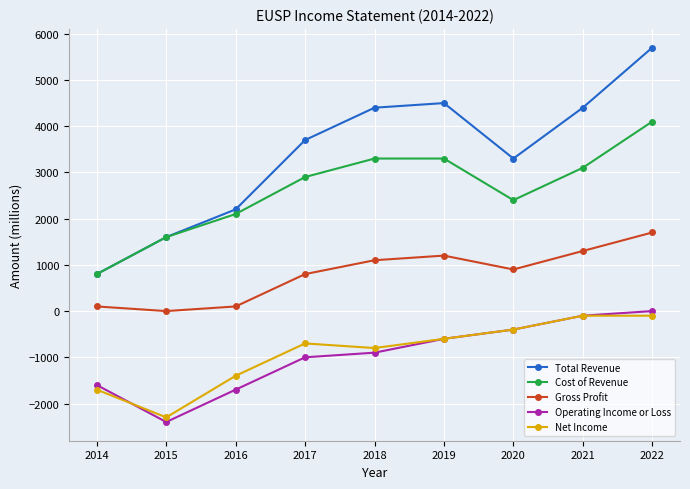

In Total Revenue, how many points are lower than both neighbors (excluding endpoints)?

1